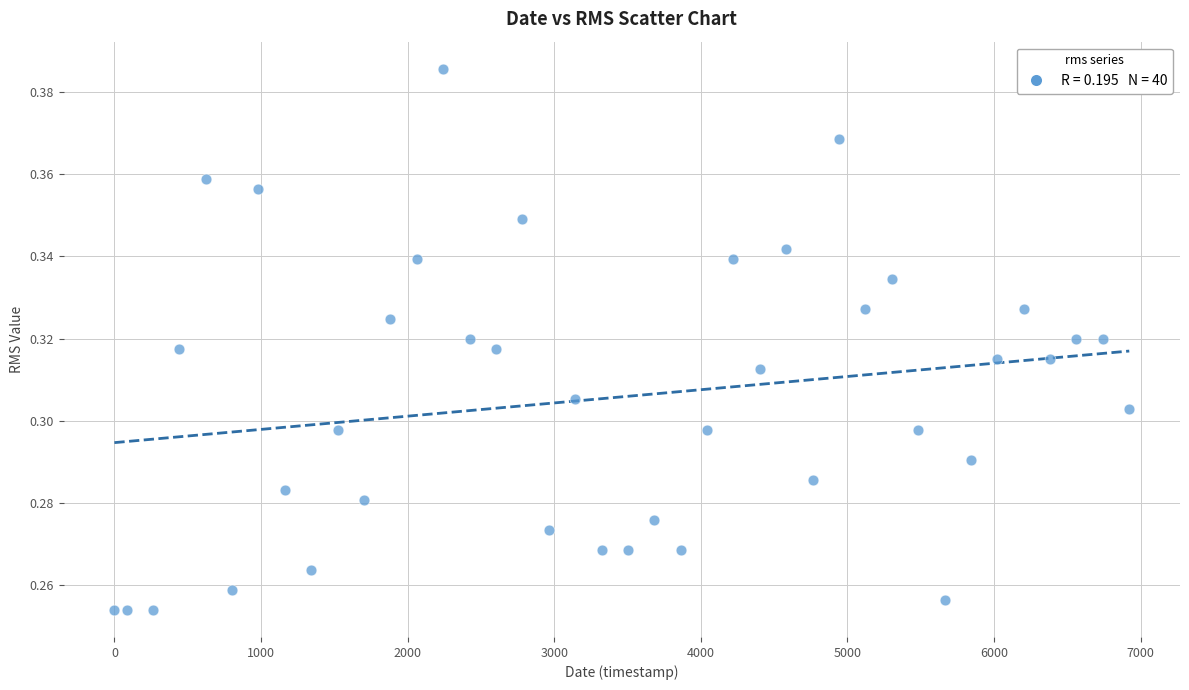

How many data points are displayed?

40